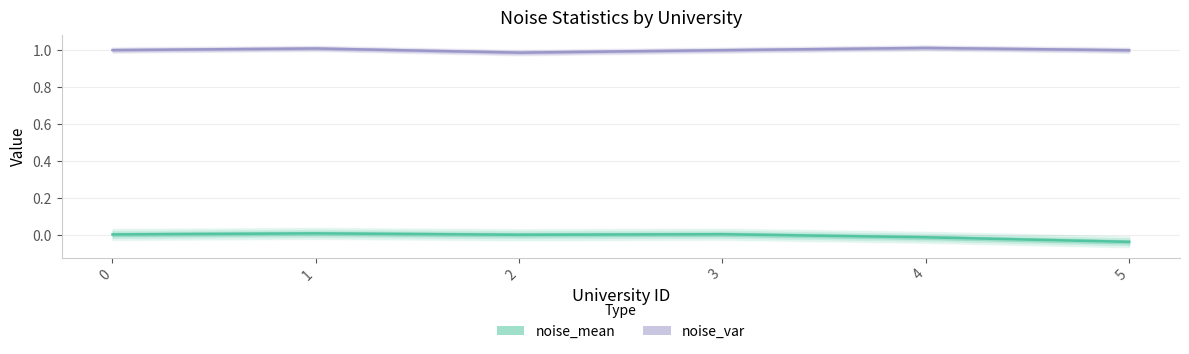

Which series has the largest total across all categories?

noise_var